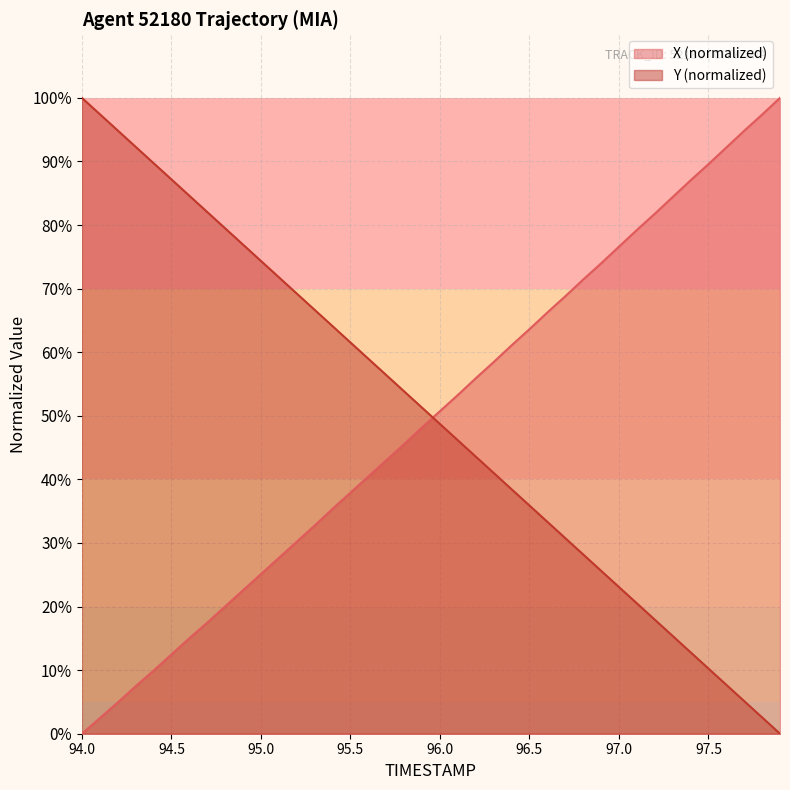

Which series has the largest total across all categories?

Y